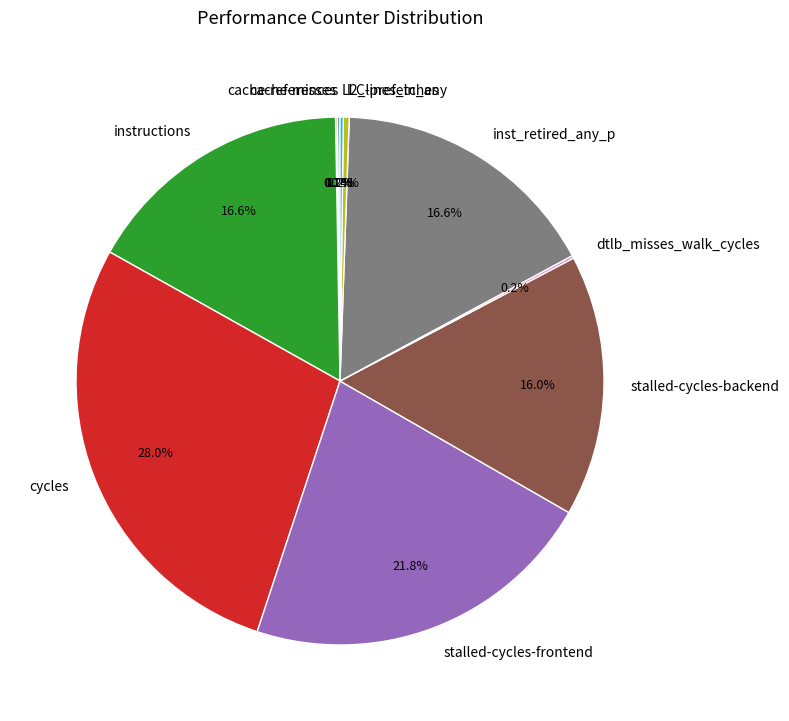

Which has a higher value, stalled-cycles-frontend or cycles?

cycles